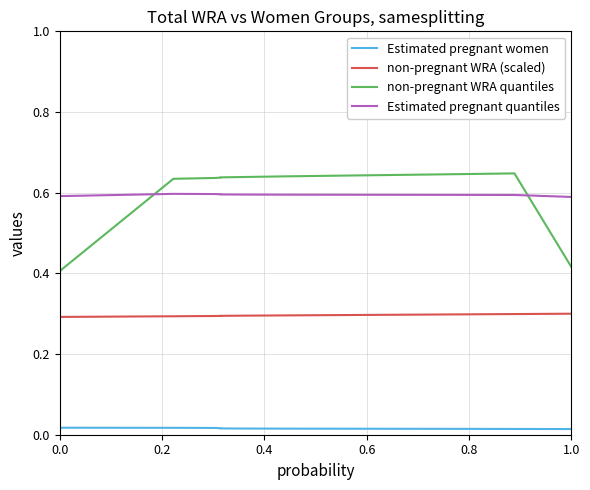

Reading left to right, what are all the values shown in this chart?

Estimated pregnant women: 0.0	0.0	0.0	0.0	0.0	0.0	0.0	0.0	0.0	0.0	0.0
non-pregnant WRA (scaled): 0.3	0.3	0.3	0.3	0.3	0.3	0.3	0.3	0.3	0.3	0.3
non-pregnant WRA quantiles: 0.4	0.6	0.6	0.6	0.6	0.6	0.6	0.6	0.6	0.6	0.4
Estimated pregnant quantiles: 0.6	0.6	0.6	0.6	0.6	0.6	0.6	0.6	0.6	0.6	0.6